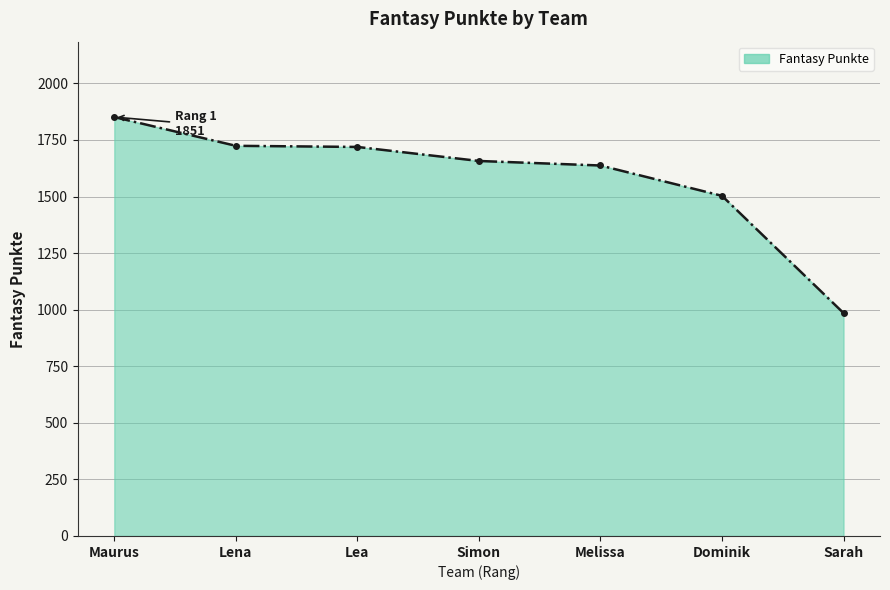

What is the minimum value shown in the chart?

985